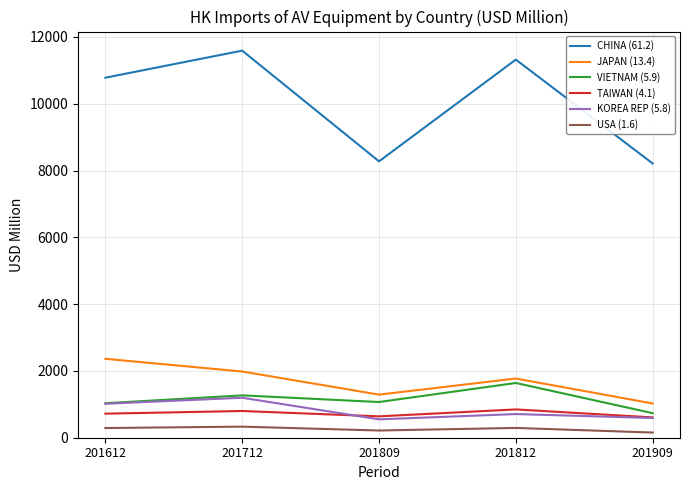

True or false: VIETNAM (5.9) and USA (1.6) intersect in this chart.

False